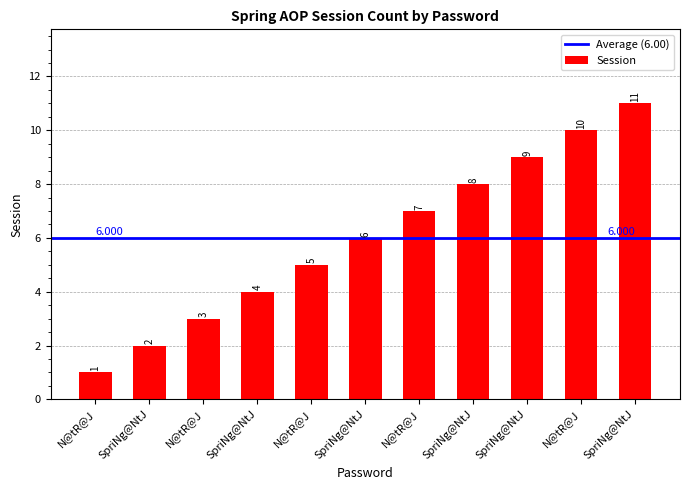

Rank the categories by value from lowest to highest.

N@tR@J, SpriNg@NtJ, N@tR@J, SpriNg@NtJ, N@tR@J, SpriNg@NtJ, N@tR@J, SpriNg@NtJ, SpriNg@NtJ, N@tR@J, SpriNg@NtJ